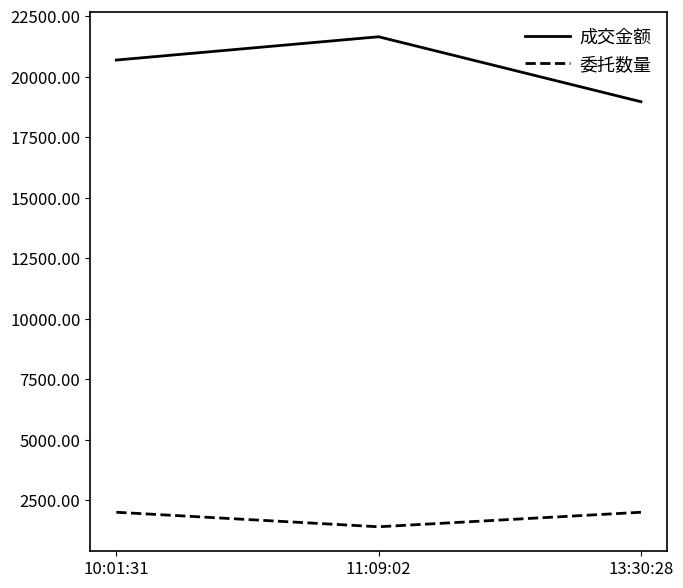

The 成交金额 series shows 21644.0 at 11:09:02. True or false?

True